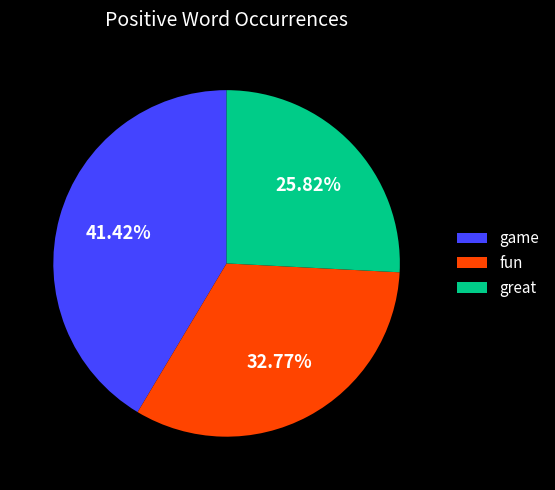

How many slices are in this pie chart?

3